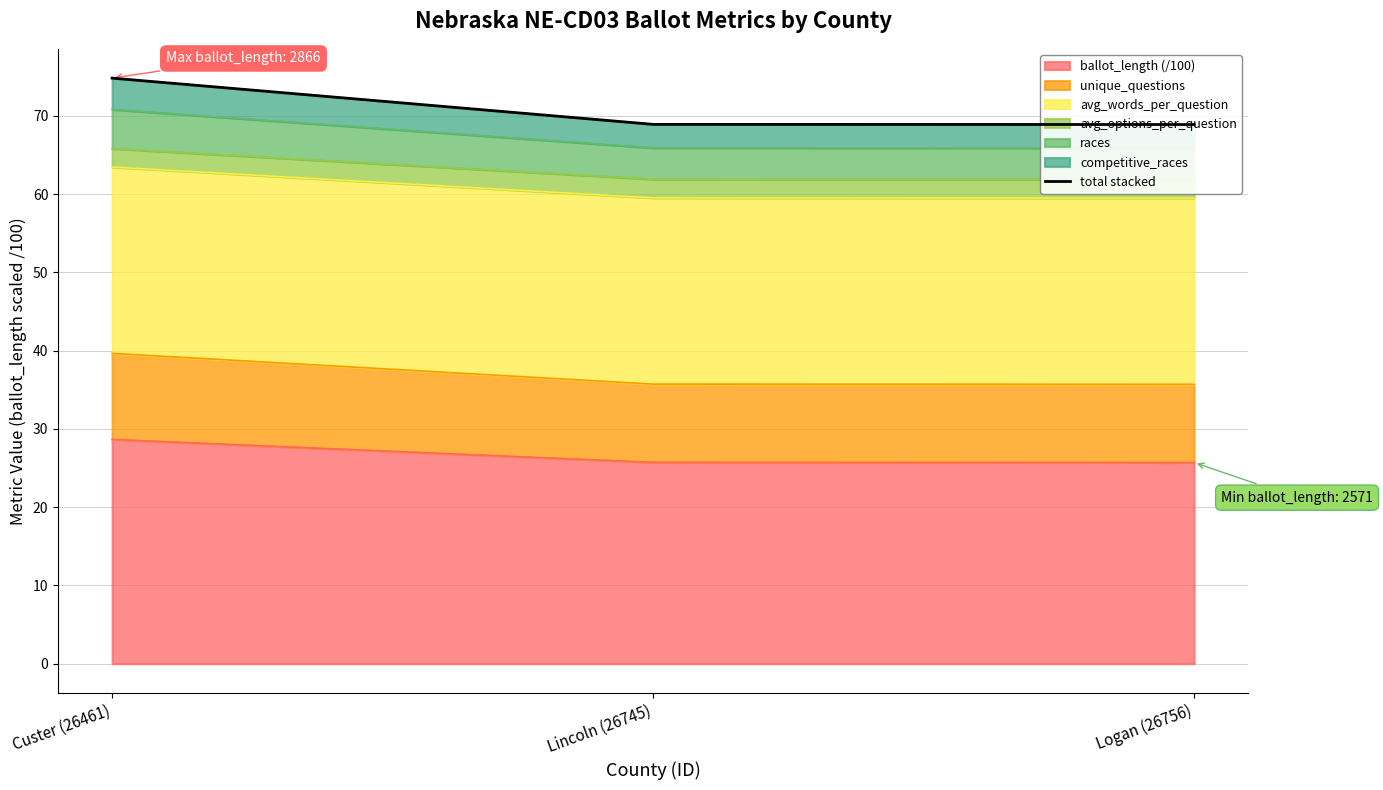

How many lines are shown in the chart?

1